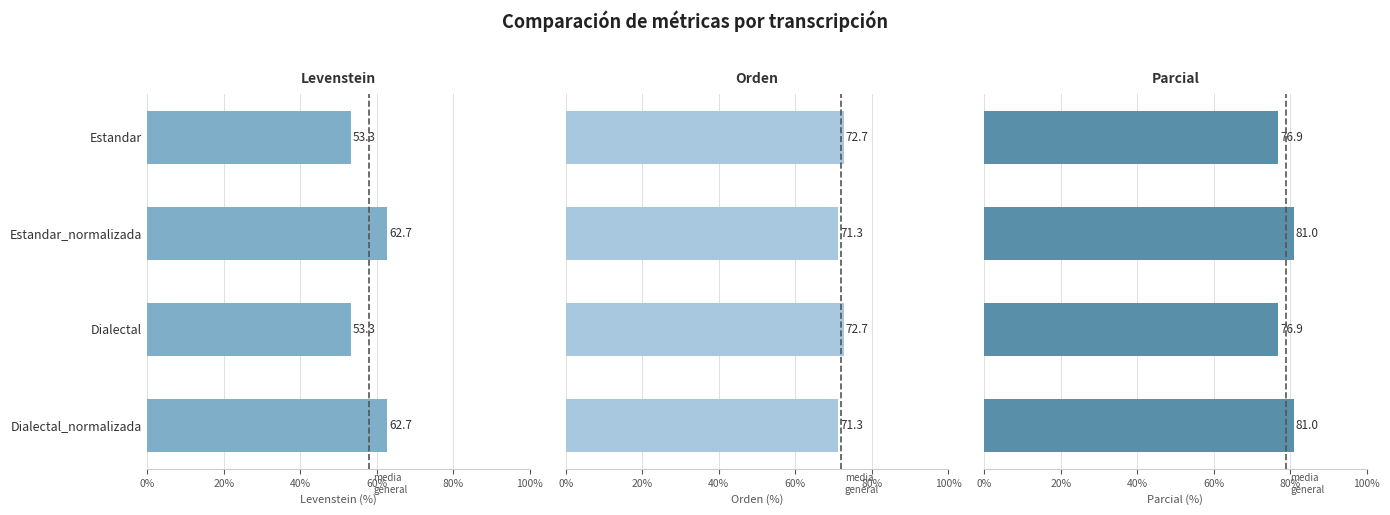

Read the Parcial value at Estandar.

76.9